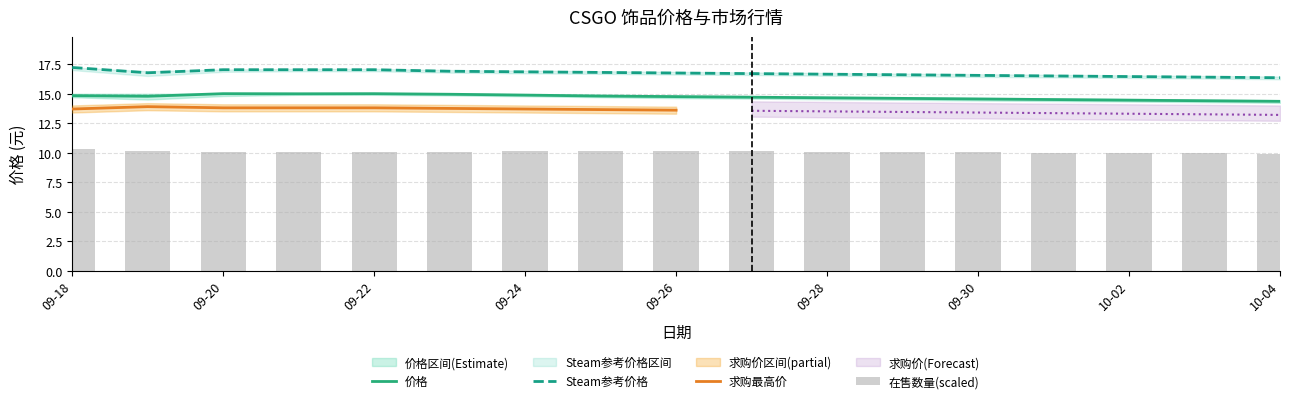

What is the spread (max minus min) of values at 2023-09-19?

6.7